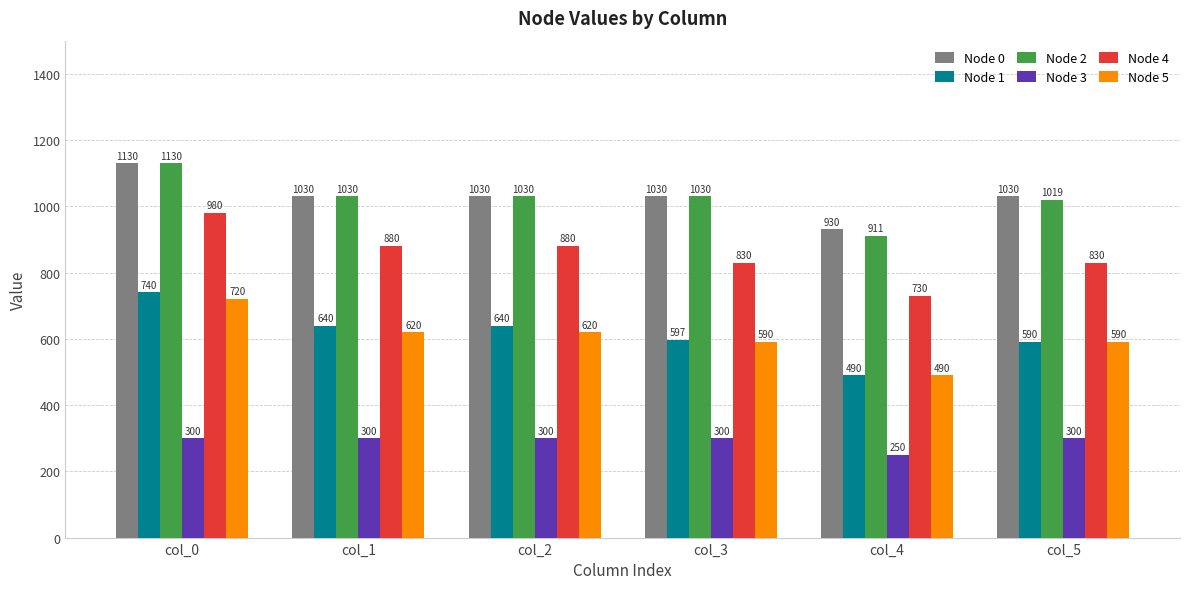

Reading left to right, list all the values displayed in this chart.

Node 0: 1130	1030	1030	1030	930	1030
Node 1: 740	640	640	597	490	590
Node 2: 1130	1030	1030	1030	911	1019
Node 3: 300	300	300	300	250	300
Node 4: 980	880	880	830	730	830
Node 5: 720	620	620	590	490	590